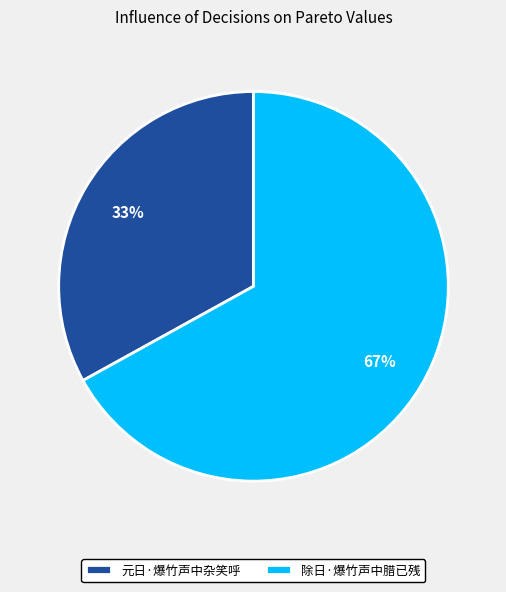

Is the sum of 除日·爆竹声中腊已残 and 元日·爆竹声中杂笑呼 greater than half?

Yes